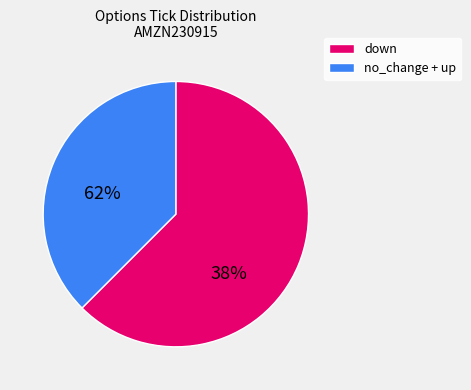

Does no_change account for over 50% of the chart?

No